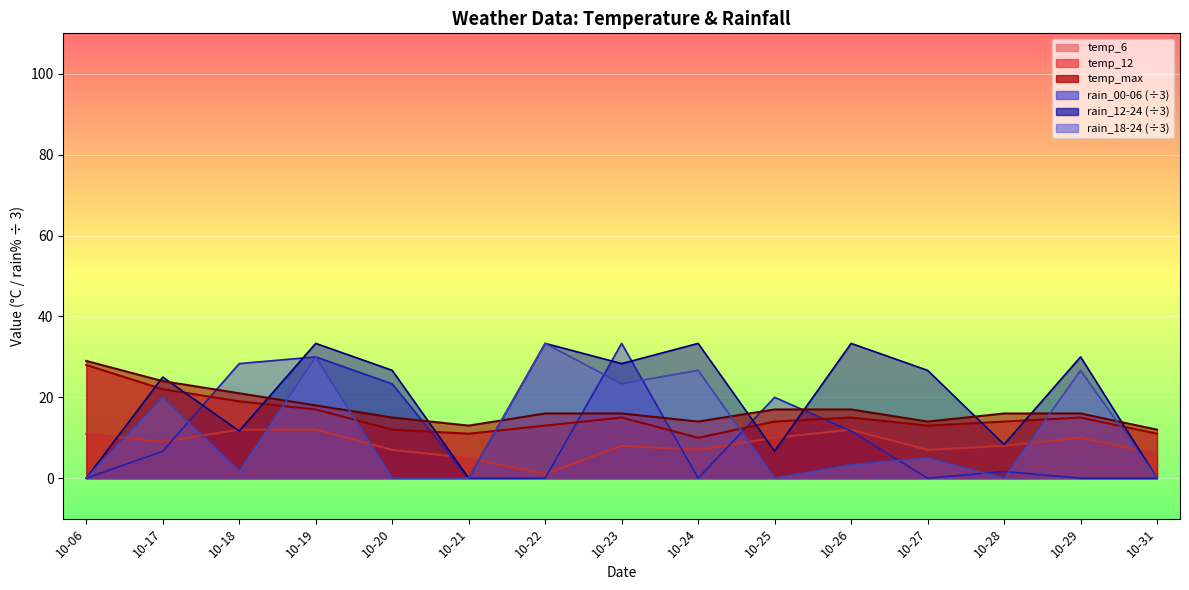

How many lines are shown in the chart?

6